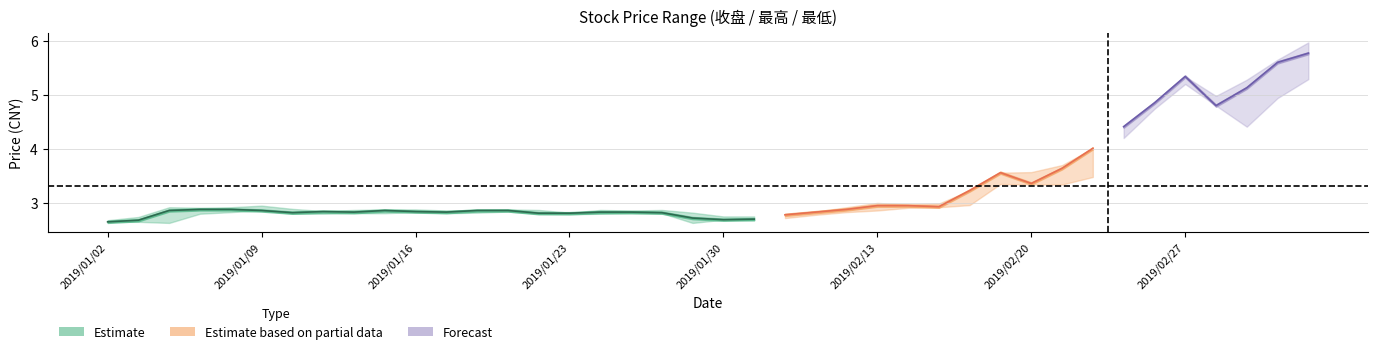

Reading right to left, list all the values displayed in this chart.

收盘: 2019/03/05=5.8	2019/03/04=5.6	2019/03/01=5.1	2019/02/28=4.8	2019/02/27=5.3	2019/02/26=4.8	2019/02/25=4.4	2019/02/22=4.0	2019/02/21=3.6	2019/02/20=3.4	2019/02/19=3.6	2019/02/18=3.2	2019/02/15=2.9	2019/02/14=3.0	2019/02/13=3.0	2019/02/12=2.9	2019/02/11=2.8	2019/02/01=2.8	2019/01/31=2.7	2019/01/30=2.7	2019/01/29=2.7	2019/01/28=2.8	2019/01/25=2.8	2019/01/24=2.8	2019/01/23=2.8	2019/01/22=2.8	2019/01/21=2.9	2019/01/18=2.9	2019/01/17=2.8	2019/01/16=2.8	2019/01/15=2.9	2019/01/14=2.8	2019/01/11=2.8	2019/01/10=2.8	2019/01/09=2.9	2019/01/08=2.9	2019/01/07=2.9	2019/01/04=2.9	2019/01/03=2.7	2019/01/02=2.6
最高: 2019/03/05=6.0	2019/03/04=5.7	2019/03/01=5.3	2019/02/28=5.0	2019/02/27=5.3	2019/02/26=4.8	2019/02/25=4.4	2019/02/22=4.0	2019/02/21=3.7	2019/02/20=3.6	2019/02/19=3.6	2019/02/18=3.2	2019/02/15=3.0	2019/02/14=3.0	2019/02/13=3.0	2019/02/12=2.9	2019/02/11=2.8	2019/02/01=2.8	2019/01/31=2.8	2019/01/30=2.8	2019/01/29=2.8	2019/01/28=2.9	2019/01/25=2.9	2019/01/24=2.9	2019/01/23=2.8	2019/01/22=2.9	2019/01/21=2.9	2019/01/18=2.9	2019/01/17=2.9	2019/01/16=2.9	2019/01/15=2.9	2019/01/14=2.9	2019/01/11=2.9	2019/01/10=2.9	2019/01/09=3.0	2019/01/08=2.9	2019/01/07=2.9	2019/01/04=2.9	2019/01/03=2.7	2019/01/02=2.7
最低: 2019/03/05=5.3	2019/03/04=4.9	2019/03/01=4.4	2019/02/28=4.8	2019/02/27=5.2	2019/02/26=4.7	2019/02/25=4.2	2019/02/22=3.5	2019/02/21=3.3	2019/02/20=3.3	2019/02/19=3.4	2019/02/18=3.0	2019/02/15=2.9	2019/02/14=2.9	2019/02/13=2.9	2019/02/12=2.8	2019/02/11=2.8	2019/02/01=2.7	2019/01/31=2.7	2019/01/30=2.7	2019/01/29=2.6	2019/01/28=2.8	2019/01/25=2.8	2019/01/24=2.8	2019/01/23=2.8	2019/01/22=2.8	2019/01/21=2.8	2019/01/18=2.8	2019/01/17=2.8	2019/01/16=2.8	2019/01/15=2.8	2019/01/14=2.8	2019/01/11=2.8	2019/01/10=2.8	2019/01/09=2.9	2019/01/08=2.8	2019/01/07=2.8	2019/01/04=2.6	2019/01/03=2.6	2019/01/02=2.6